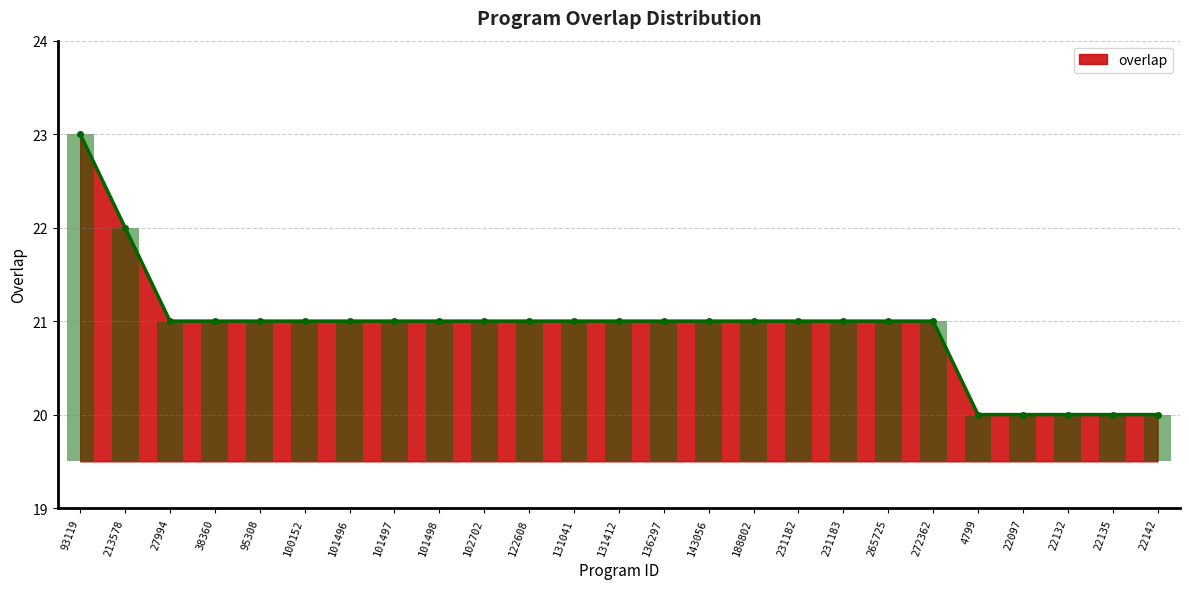

What value does the data have at 100152?

21